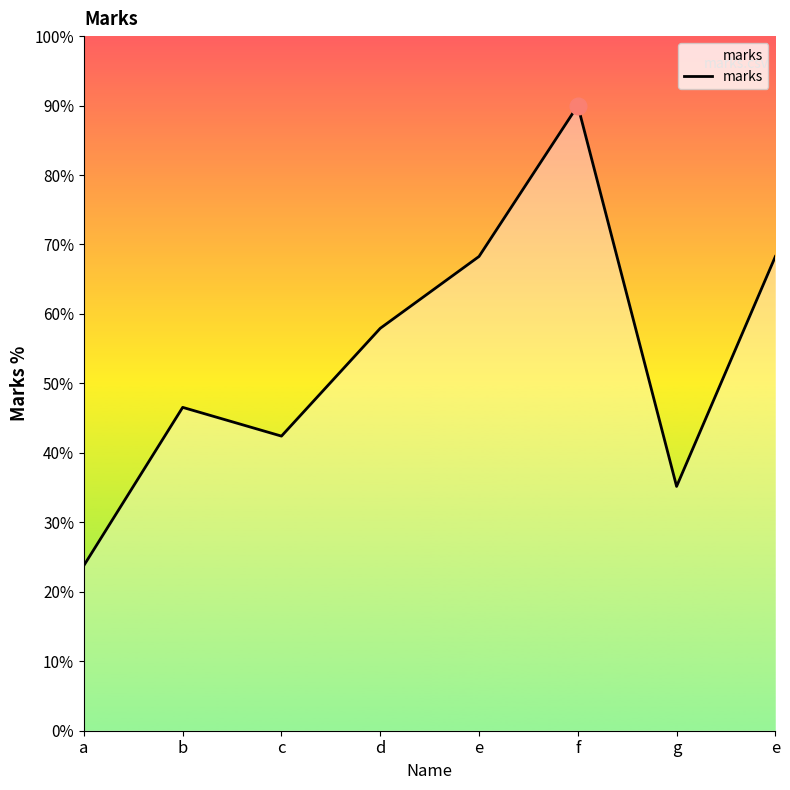

Count the number of values greater than 57.

4